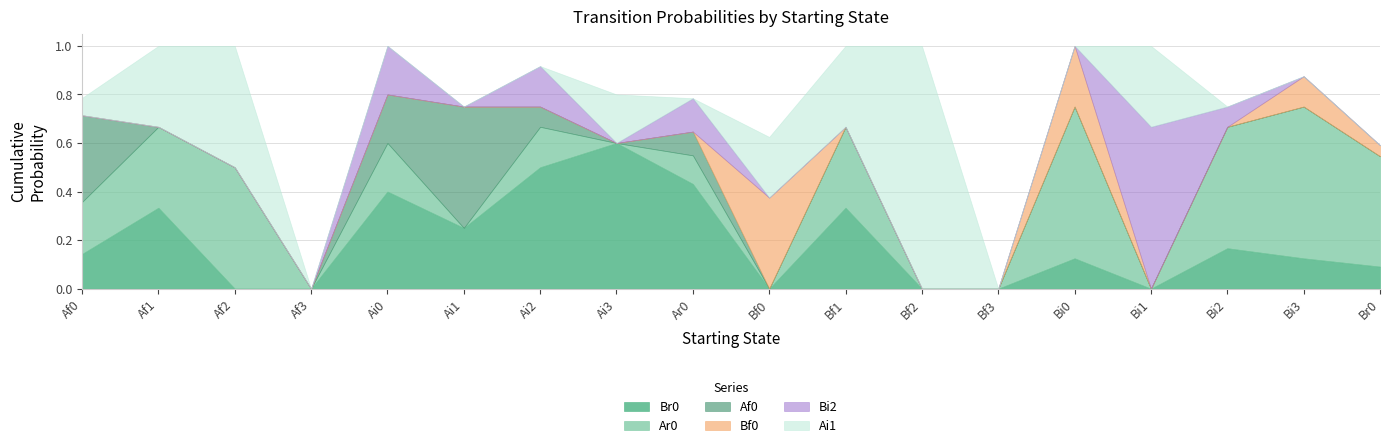

Which series has the largest range (max minus min)?

Ai1